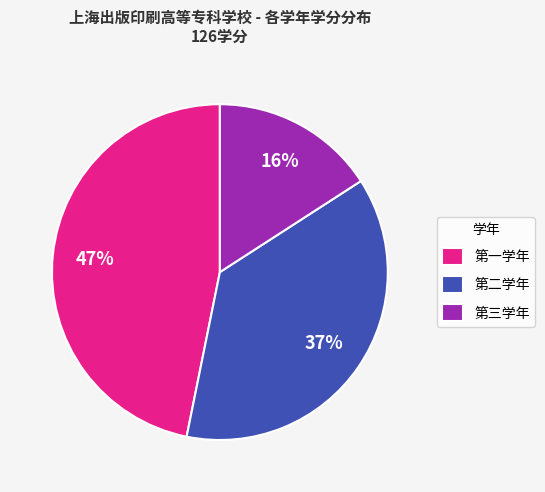

Is the sum of 第二学年 and 第三学年 greater than half?

Yes